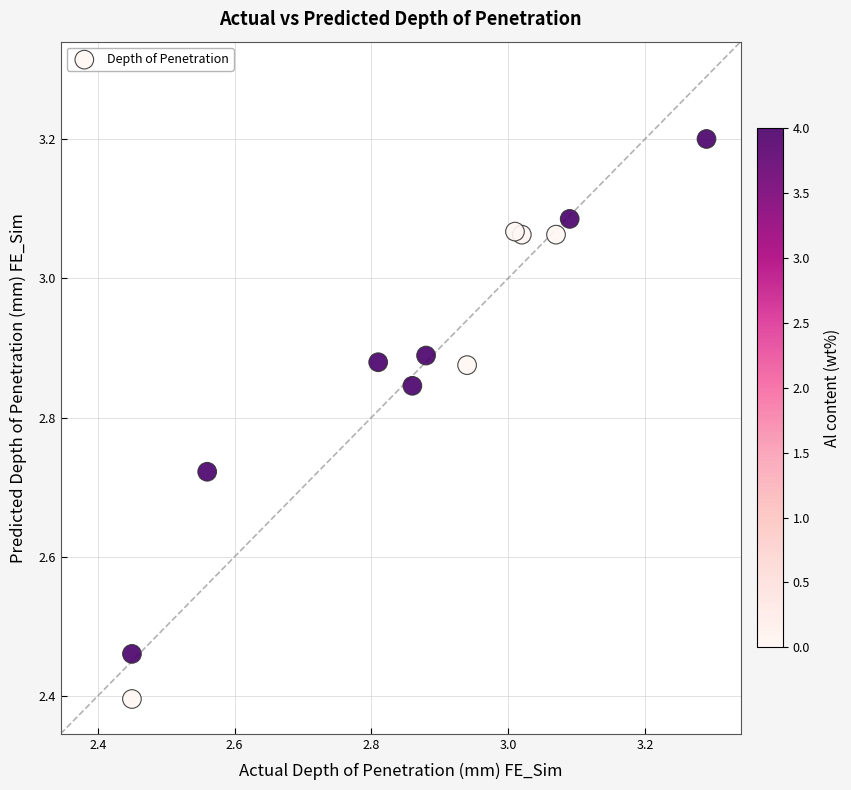

What Y value in the scatter plot is closest to 2?

2.4